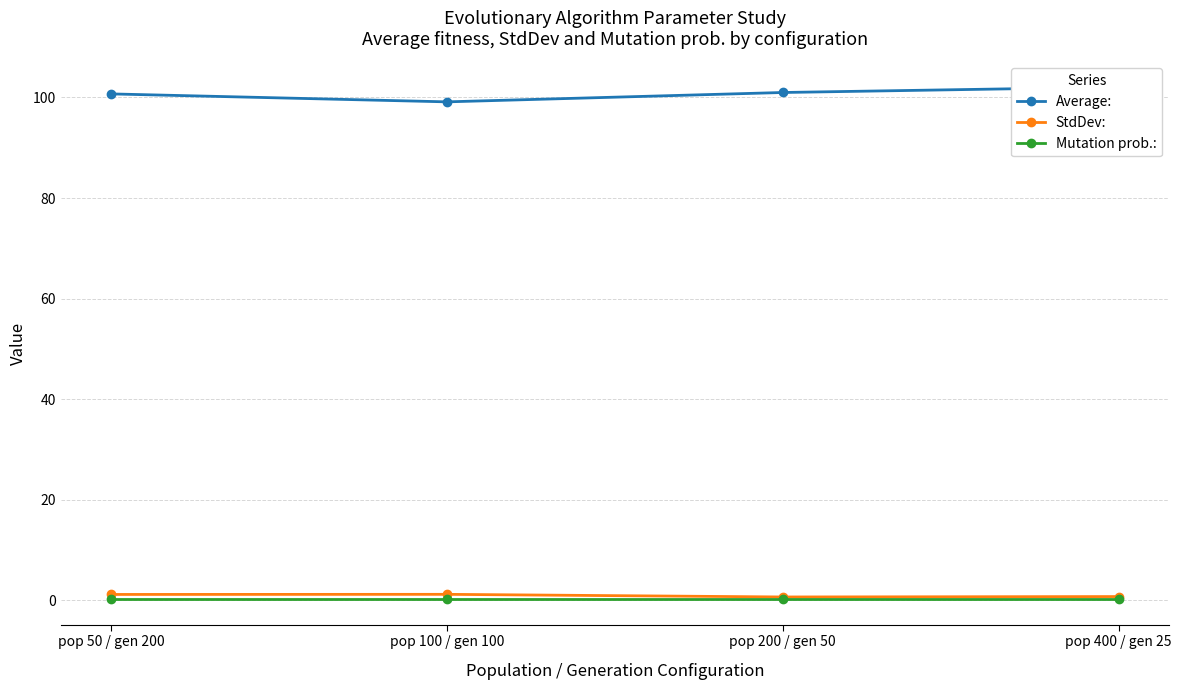

The value of Mutation prob.: at pop 50 / gen 200 is 0.4. True or false?

False